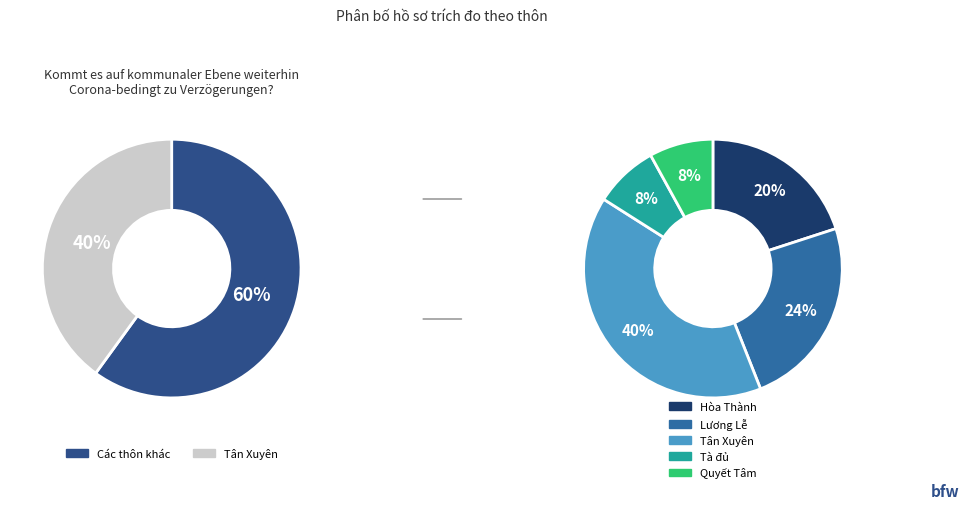

Which category has the biggest portion of the pie?

Tân Xuyên